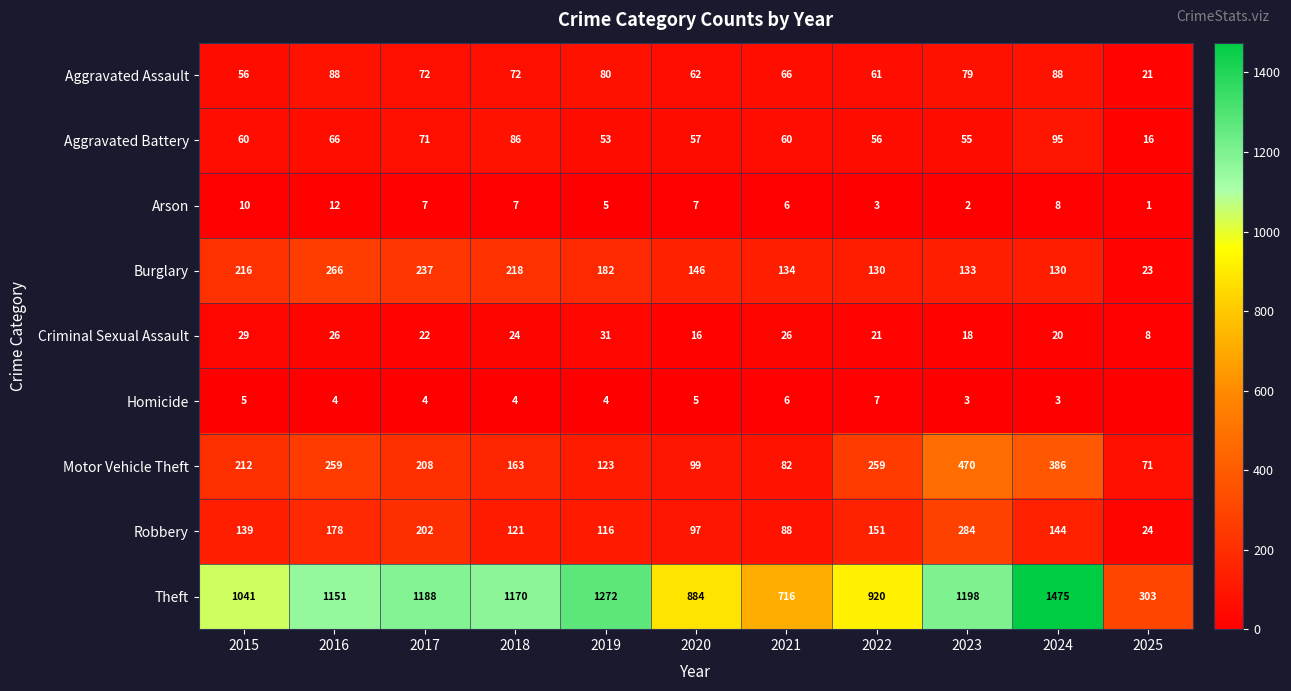

How many data points in Robbery are less than 139?

5